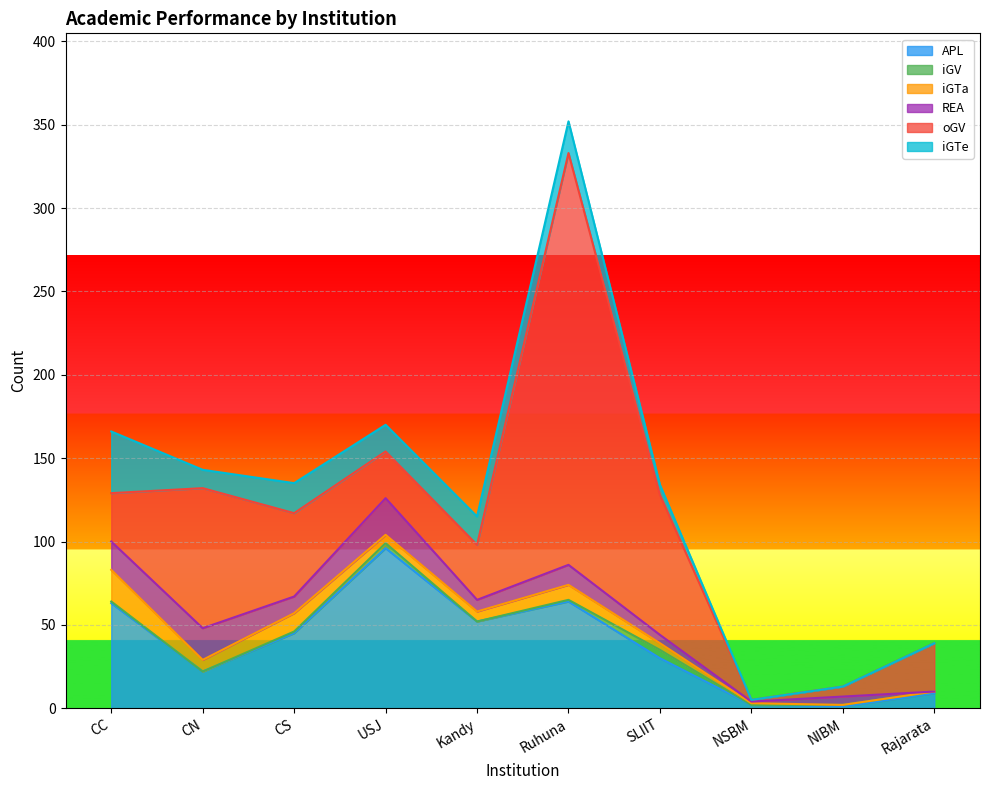

The iGTa series shows 4 at Ruhuna. True or false?

False